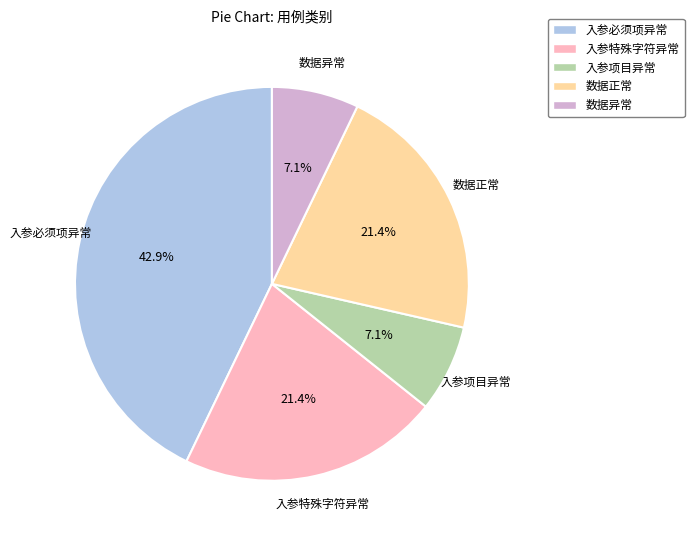

Which category has the biggest portion of the pie?

入参必须项异常